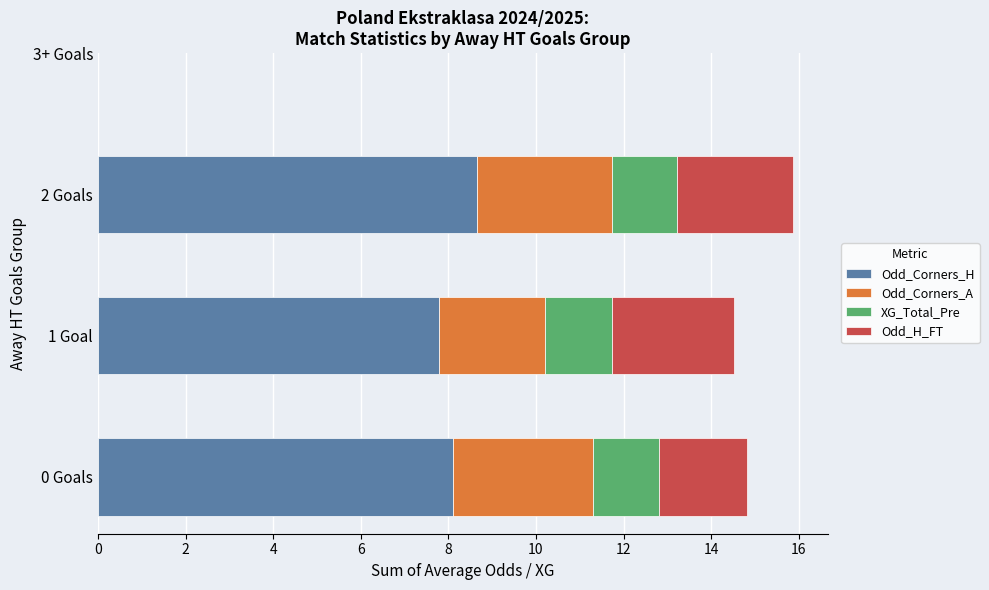

The Odd_Corners_H series shows 13.5 at 1 Goal. True or false?

False